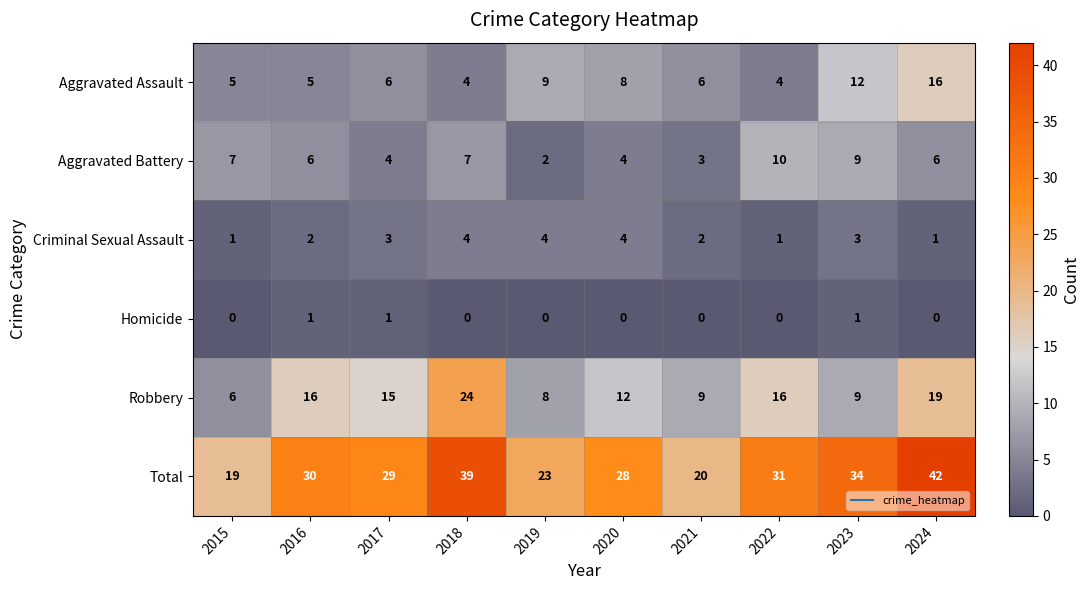

What is the average value of the Robbery series?

13